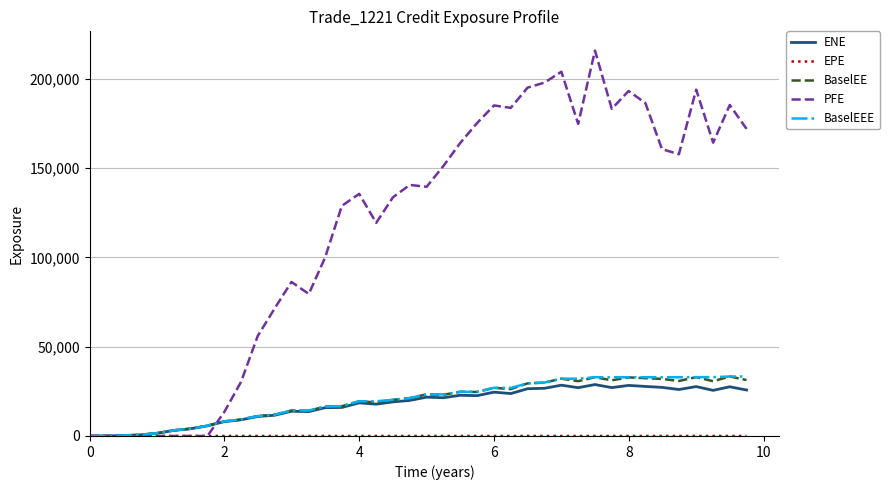

Which series has the largest range (max minus min)?

PFE